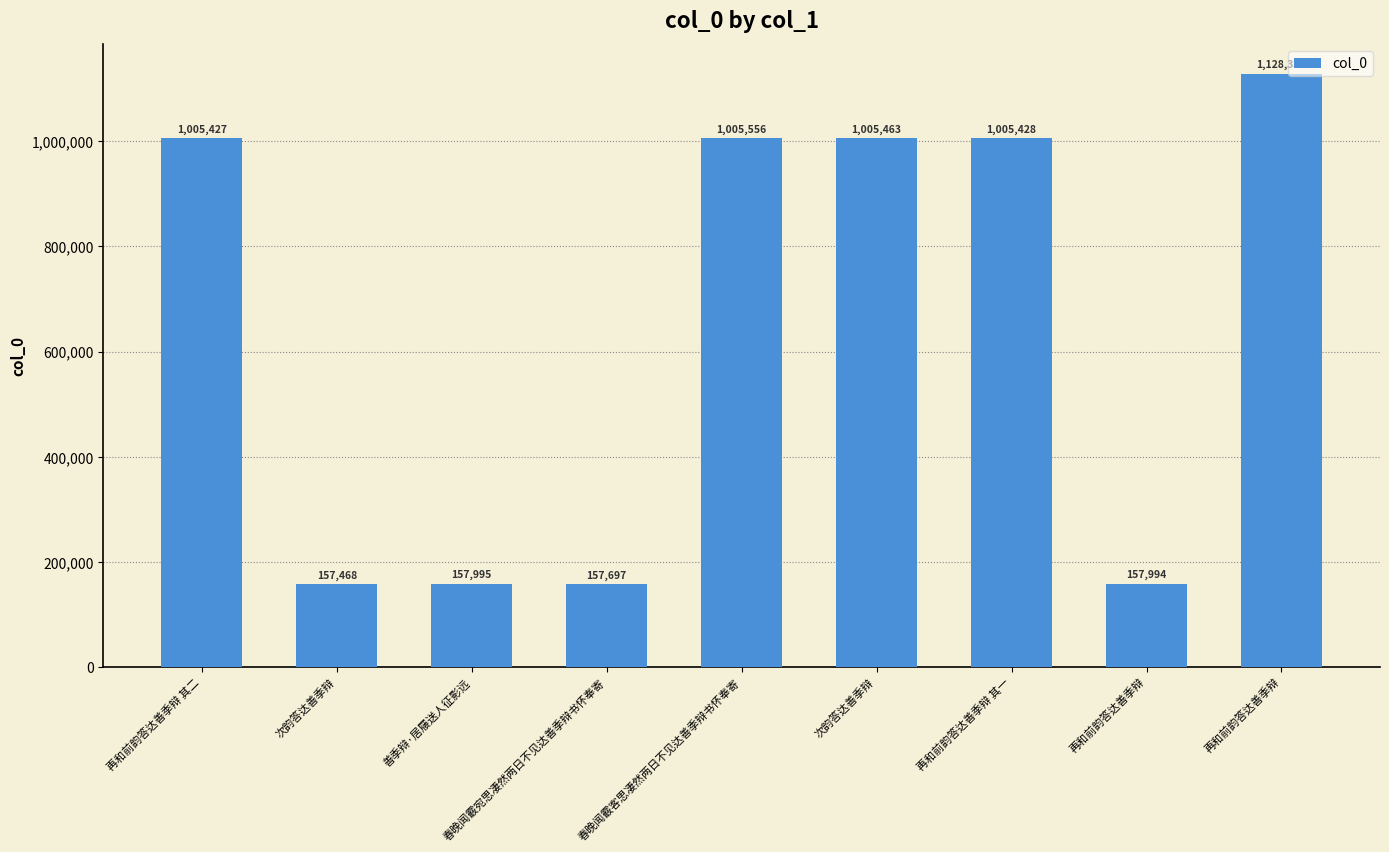

How many bars are there in total?

9